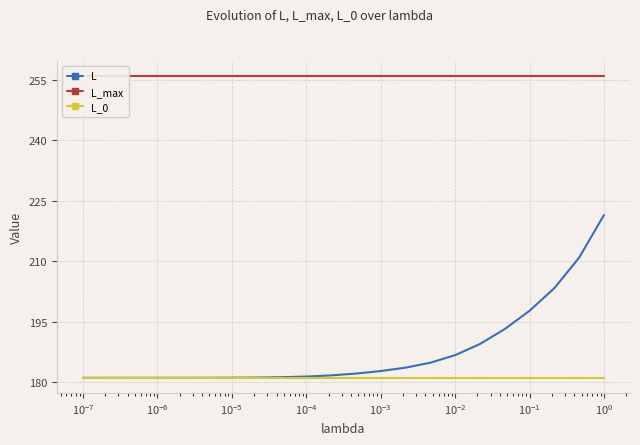

True or false: L has more than 2 interior local peaks.

False